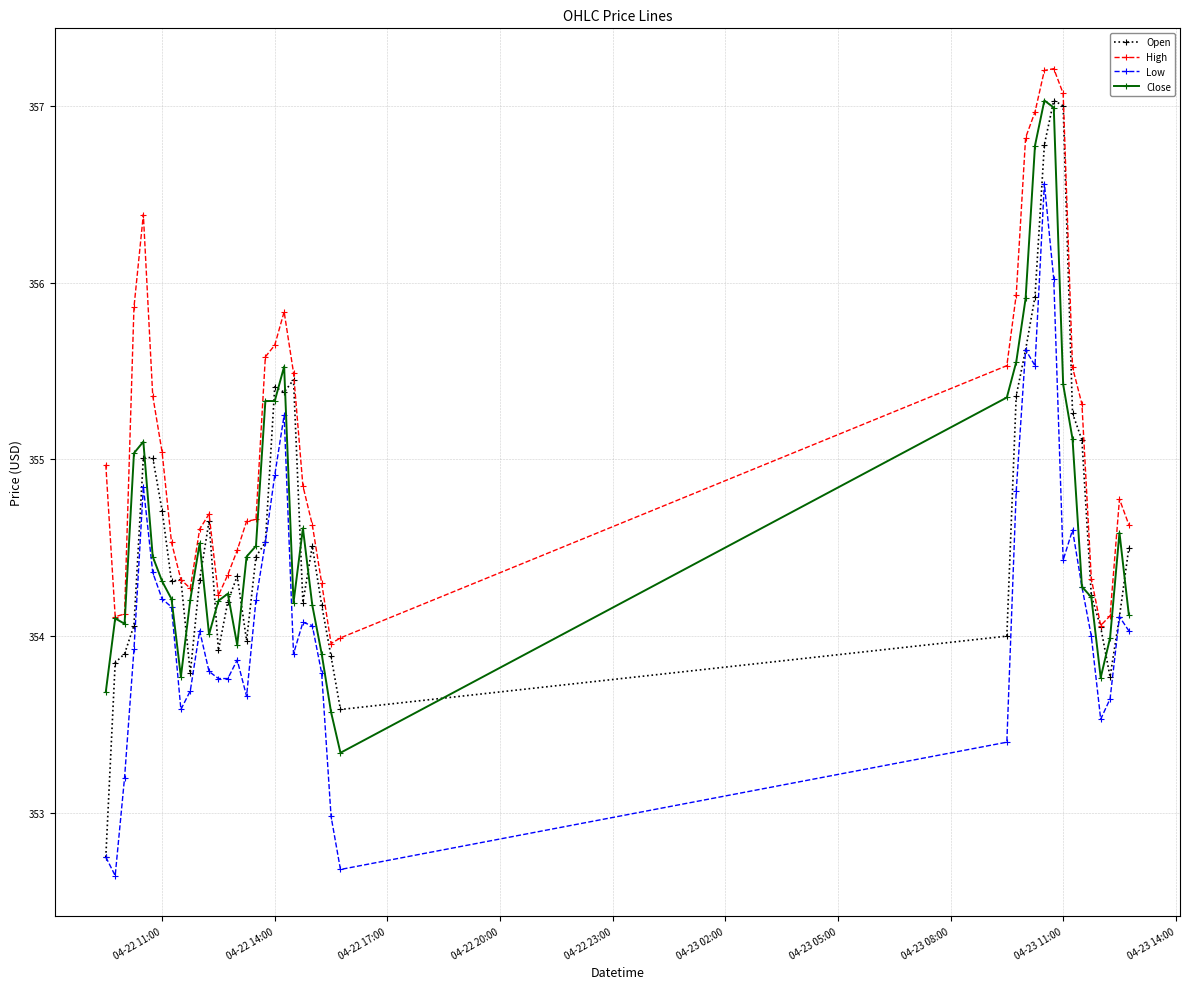

Which series has the largest total across all categories?

High